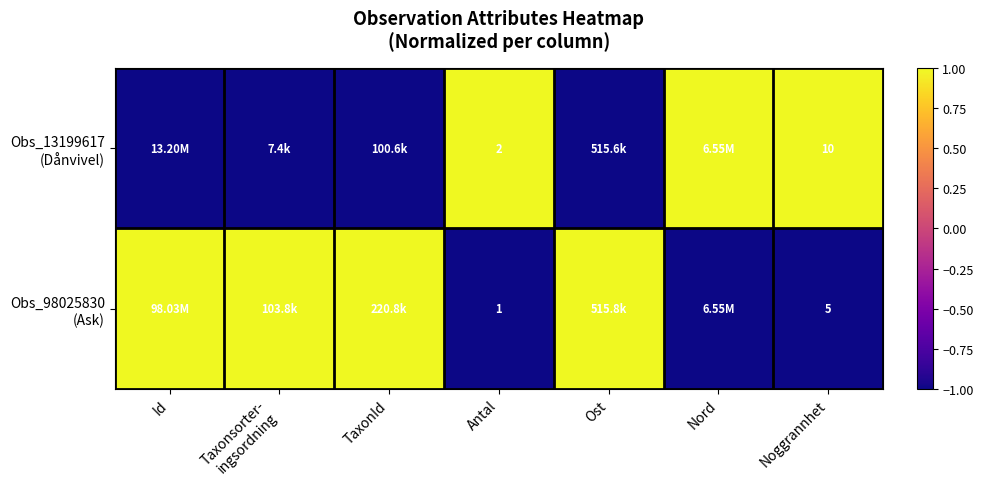

How many negative values does the Obs_13199617 (Dånvivel) series have?

4